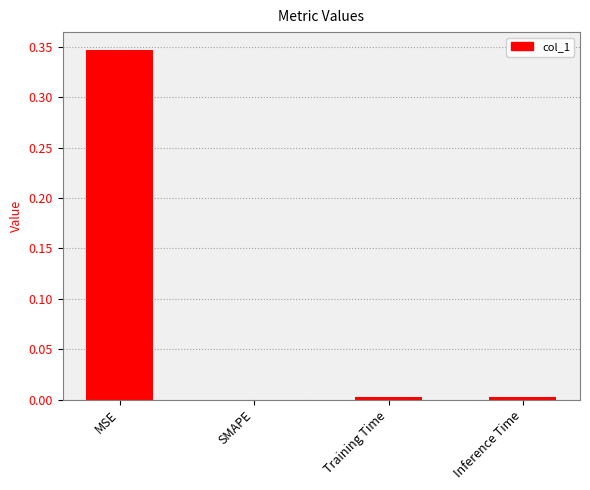

How many values are above zero?

3